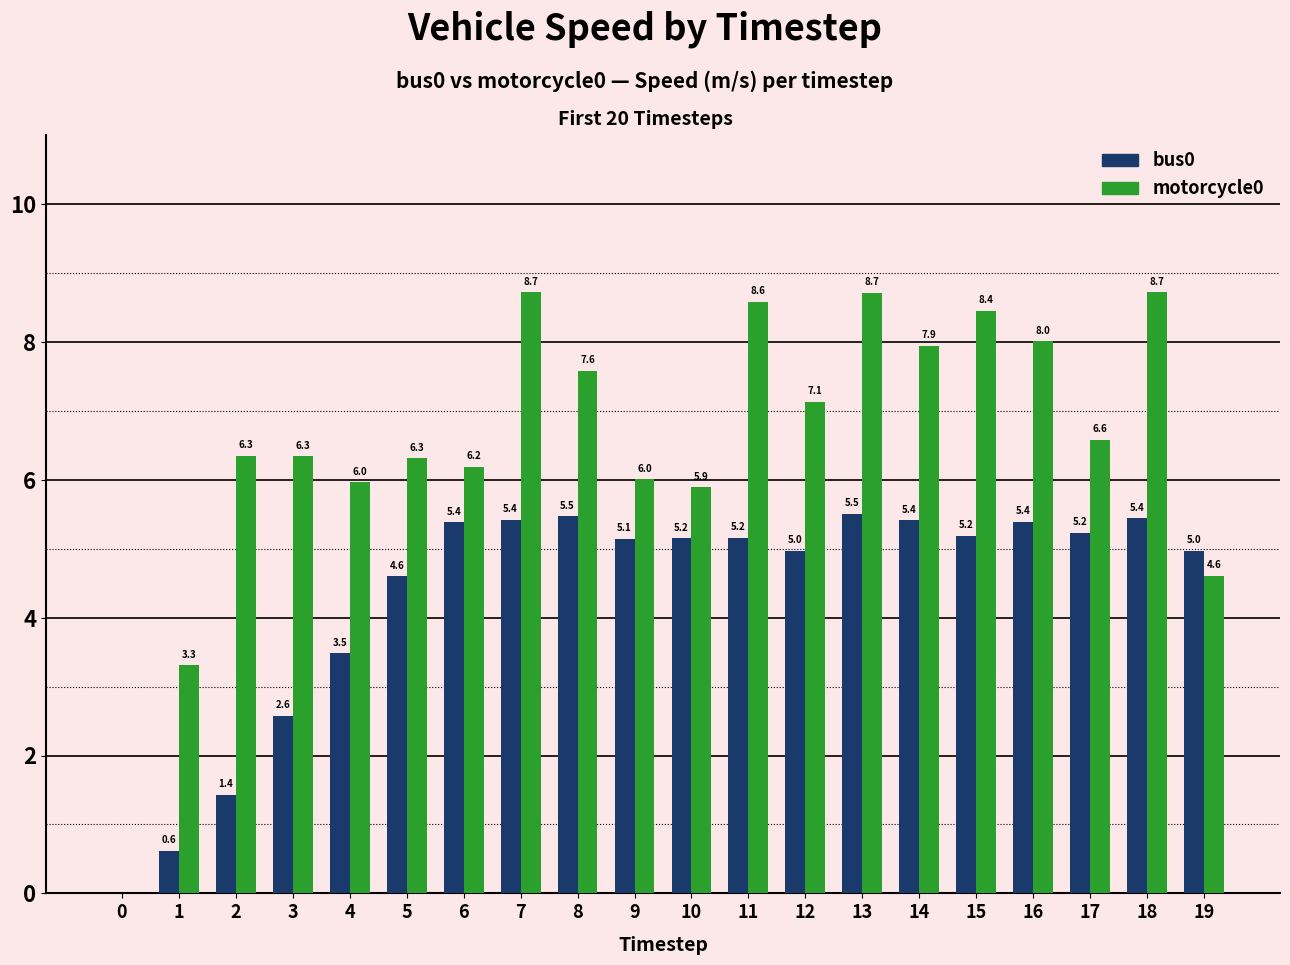

What is the maximum value shown in the chart?

8.7